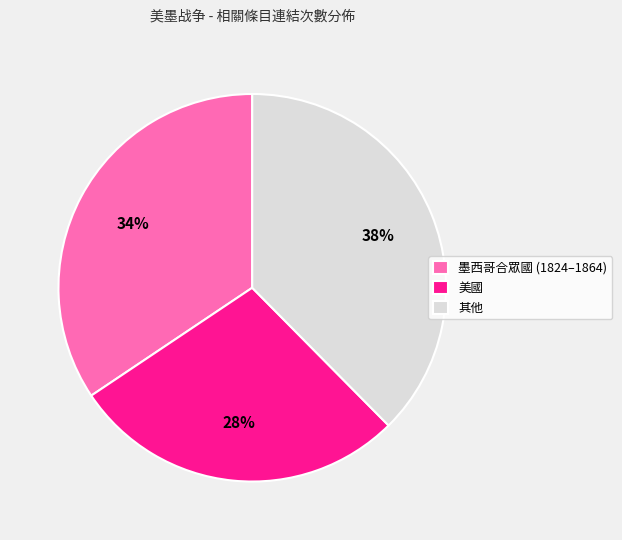

Is 其他 the majority of the pie?

No